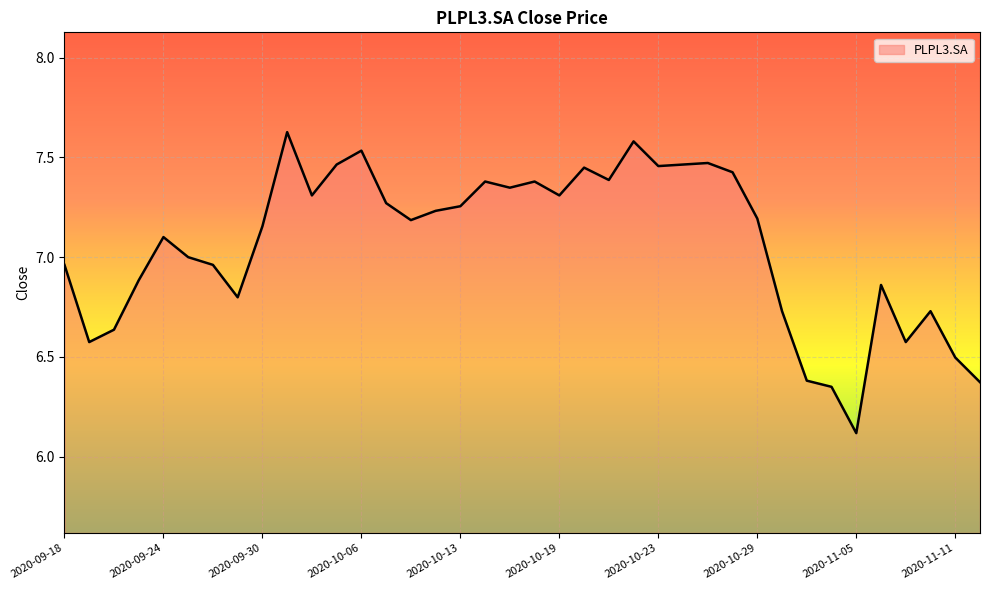

What is the smallest value displayed?

6.1